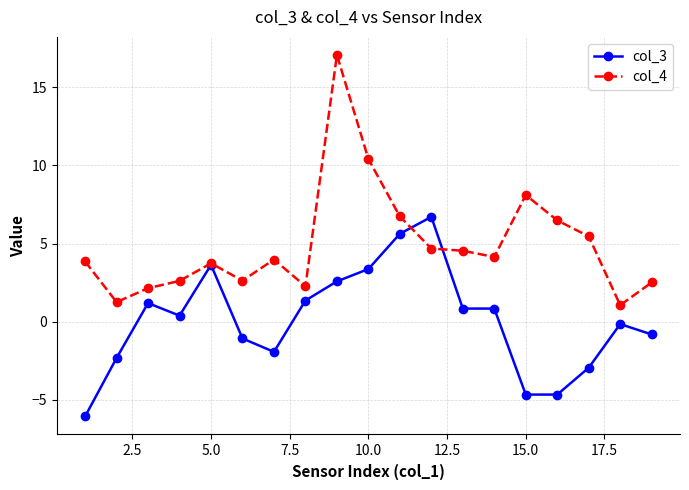

What is the maximum value shown in the chart?

17.1